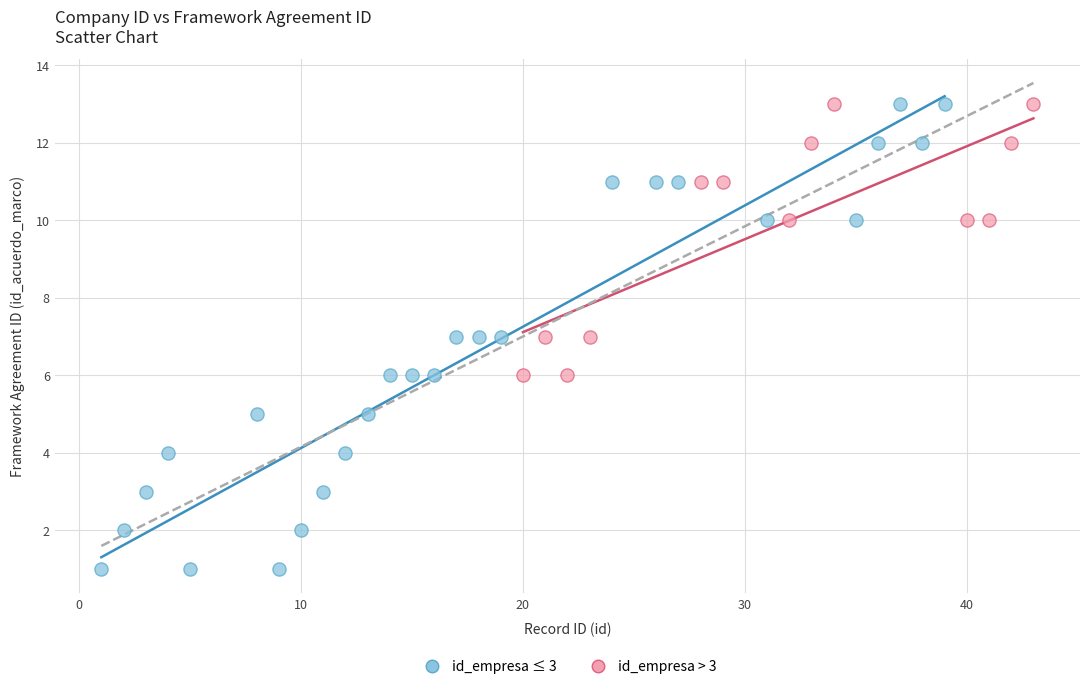

Which series has the largest Y range (max minus min)?

id_empresa ≤ 3